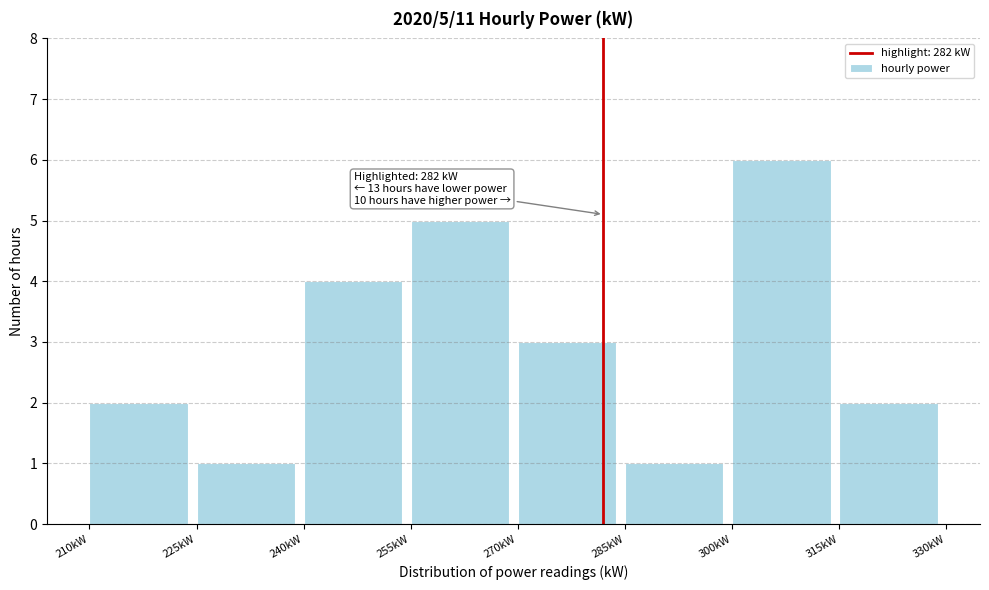

Over which range of the x-axis is the bar tallest?

300 to 315